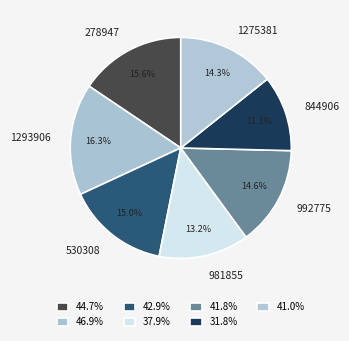

Which has a higher value, 530308 or 278947?

278947